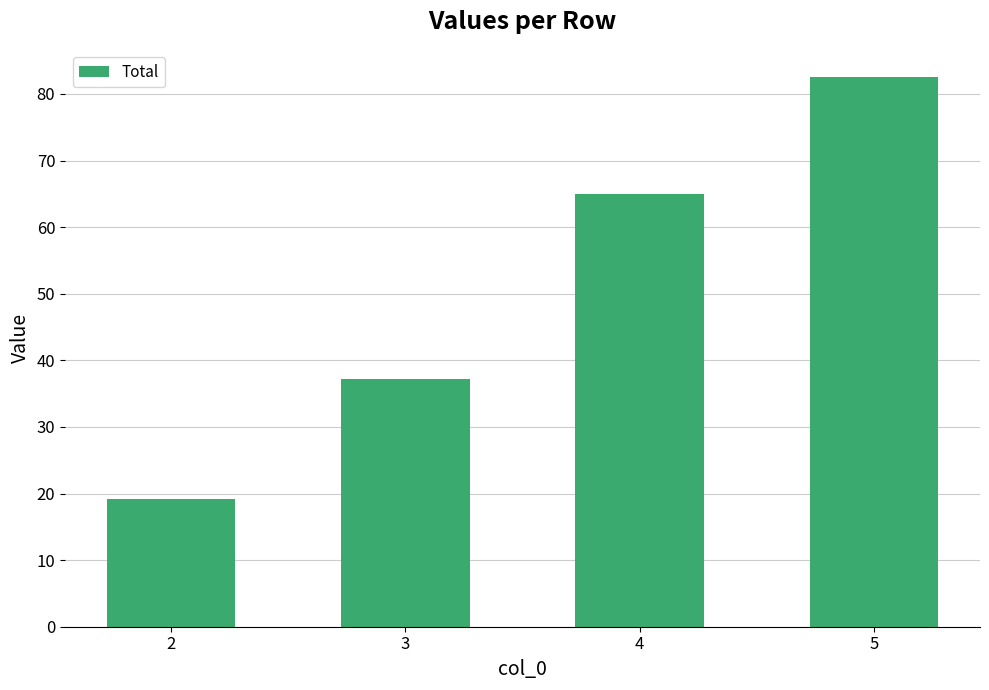

Does the chart contain any negative values?

No